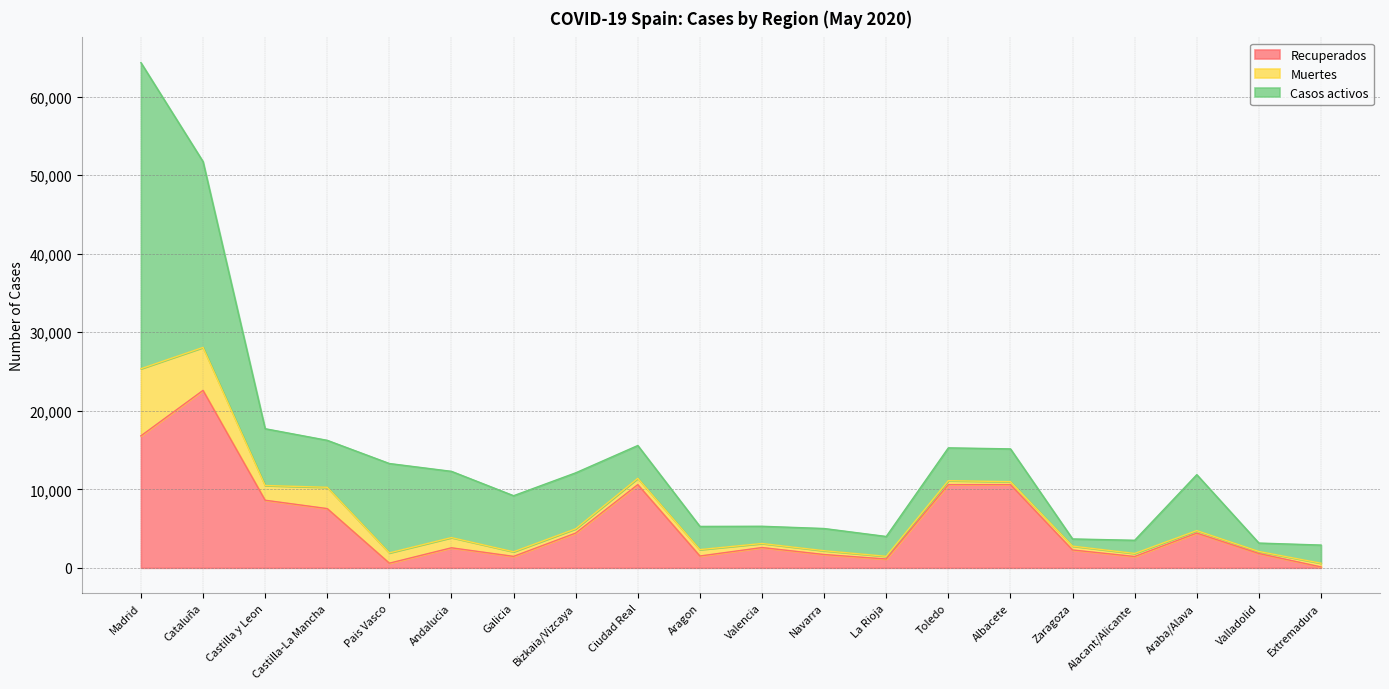

At how many categories does at least one series exceed 2289?

17